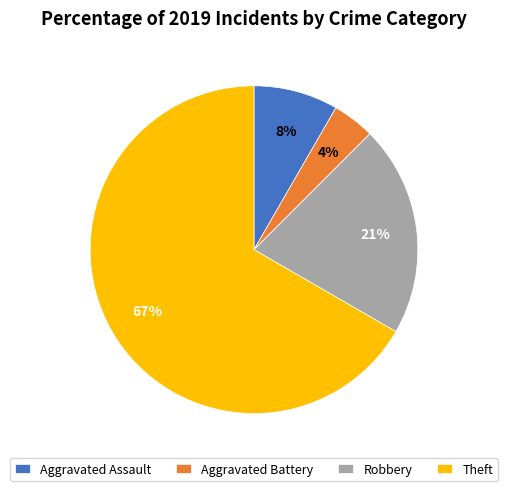

Which slice represents more than half of the pie?

Theft